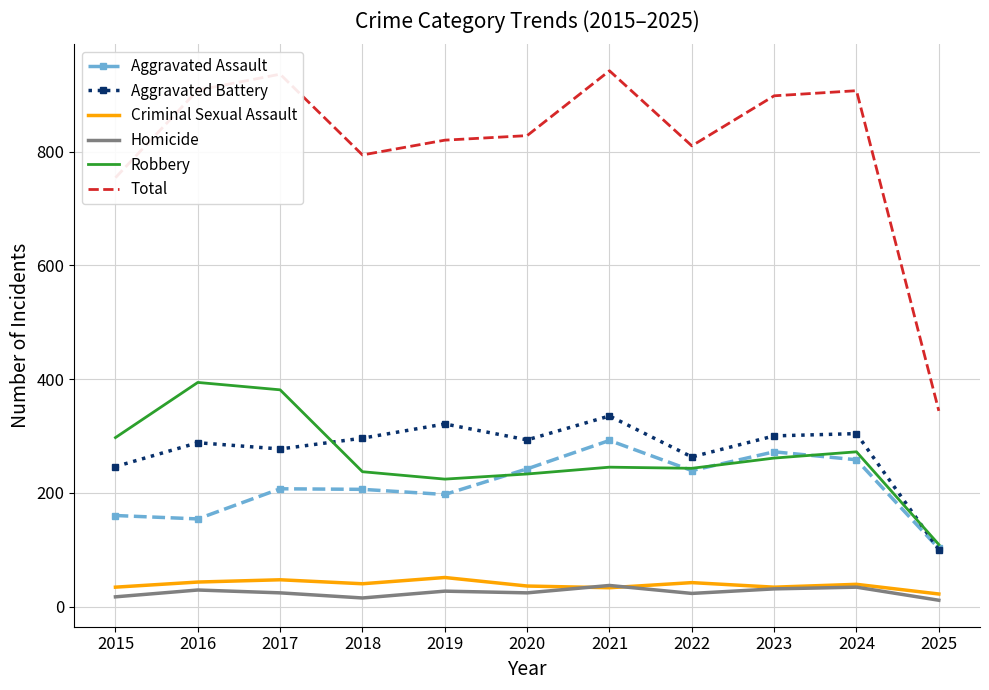

What are all the series names shown in the legend?

Aggravated Assault, Aggravated Battery, Criminal Sexual Assault, Homicide, Robbery, Total